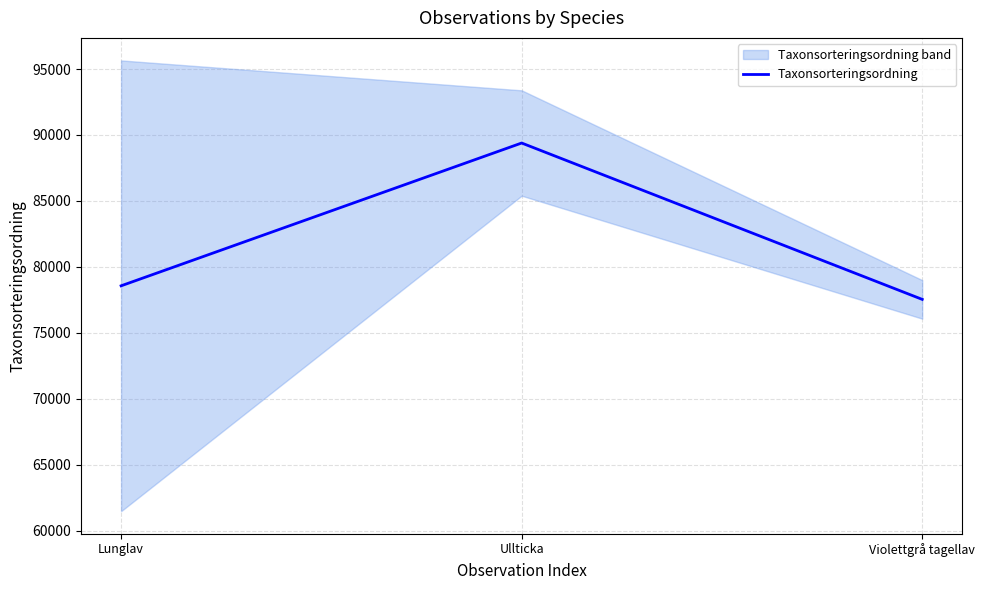

How many data points are less than 78569?

1